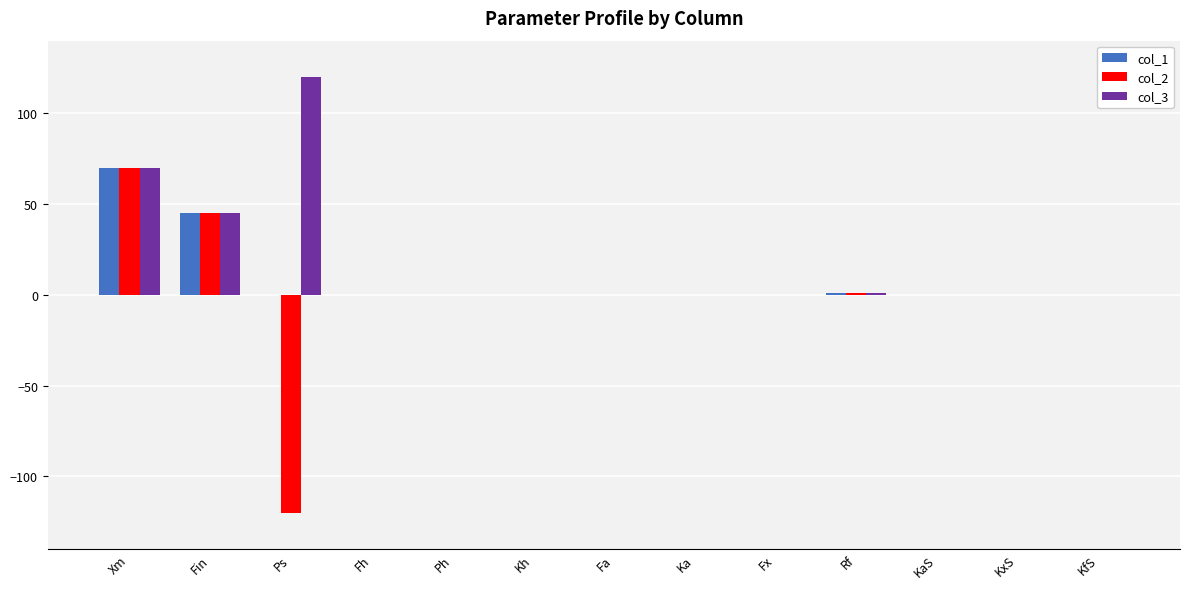

At which label does col_2 reach its peak?

Xm